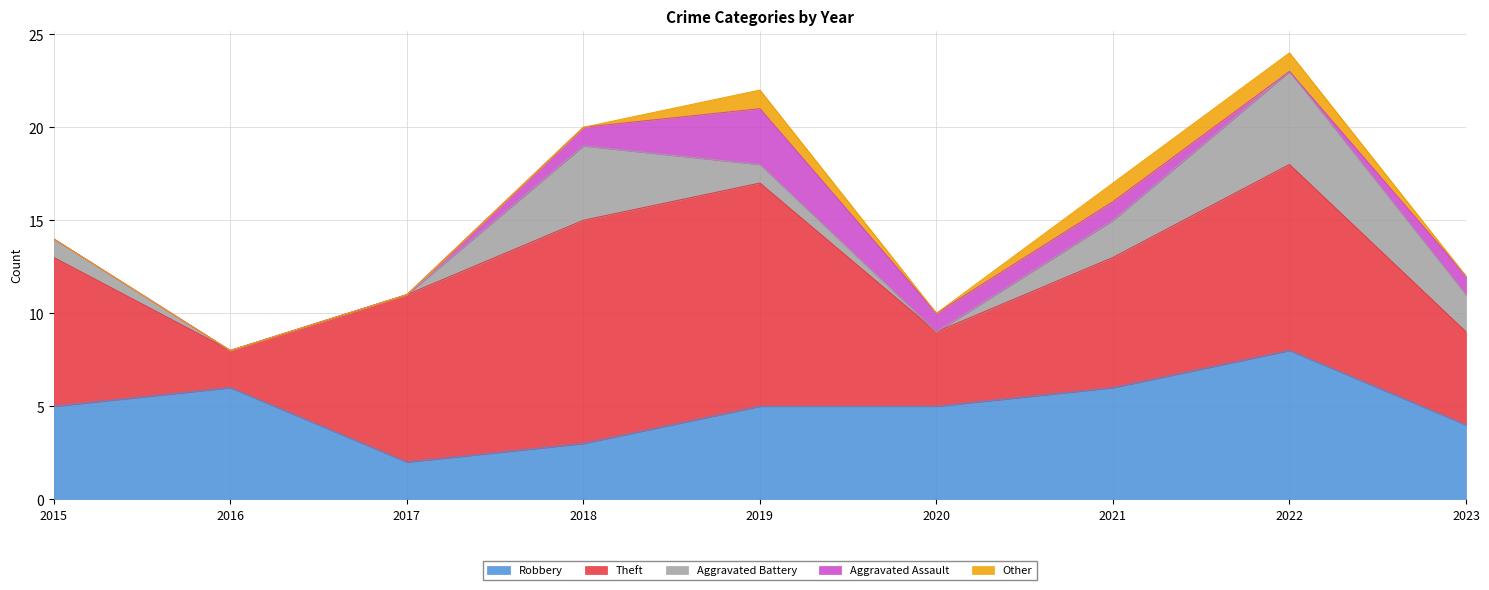

Is the value of Robbery at 2018 greater than the value of Other at 2016?

Yes